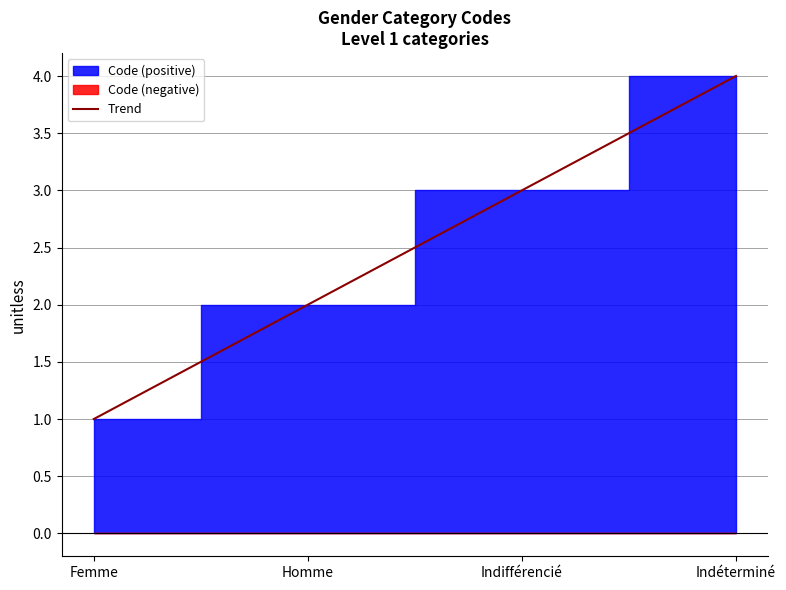

Reading right to left, transcribe all the data shown in this chart.

Indéterminé=4.0	Indifférencié=3.0	Homme=2.0	Femme=1.0